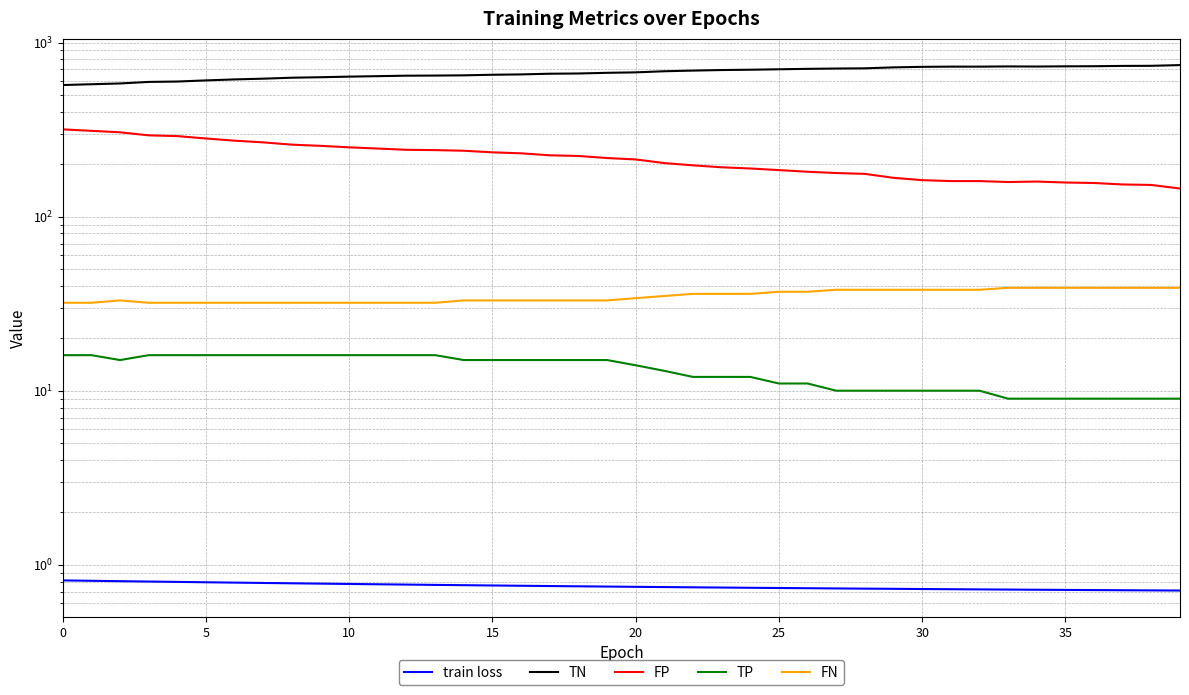

What are all the series names shown in the legend?

train loss, TN, FP, TP, FN